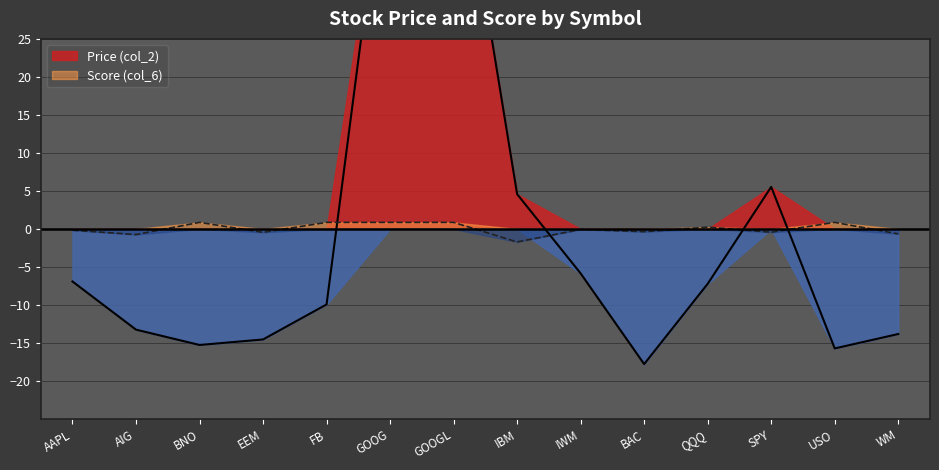

What is the maximum value shown in the chart?

55.8